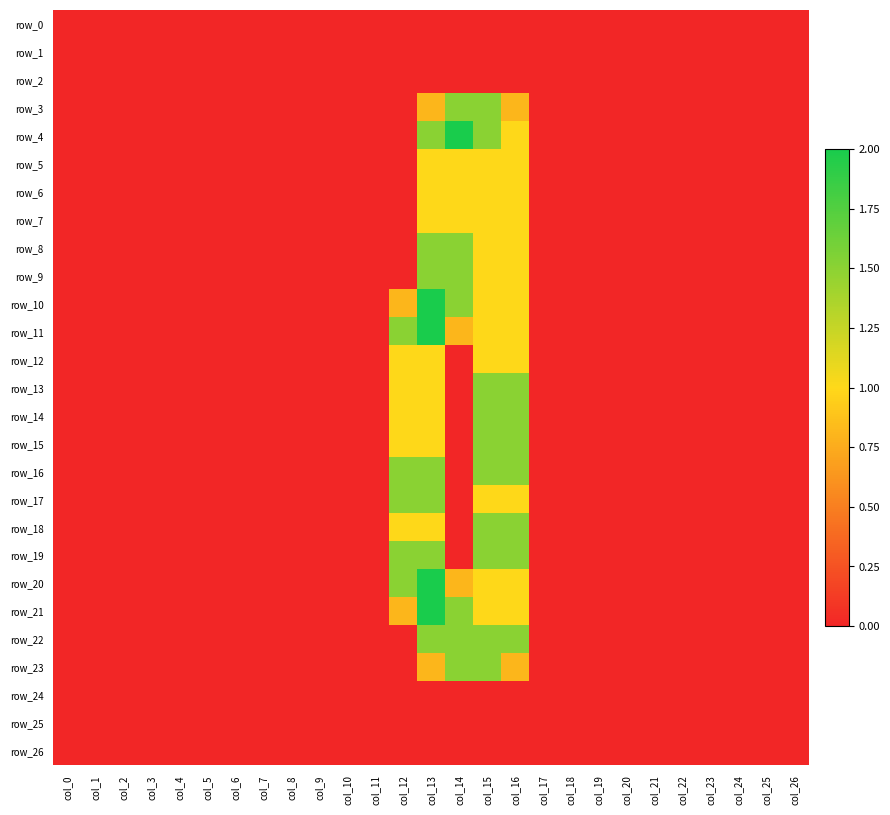

True or false: row_8 has a value of 0.0 at col_9.

True